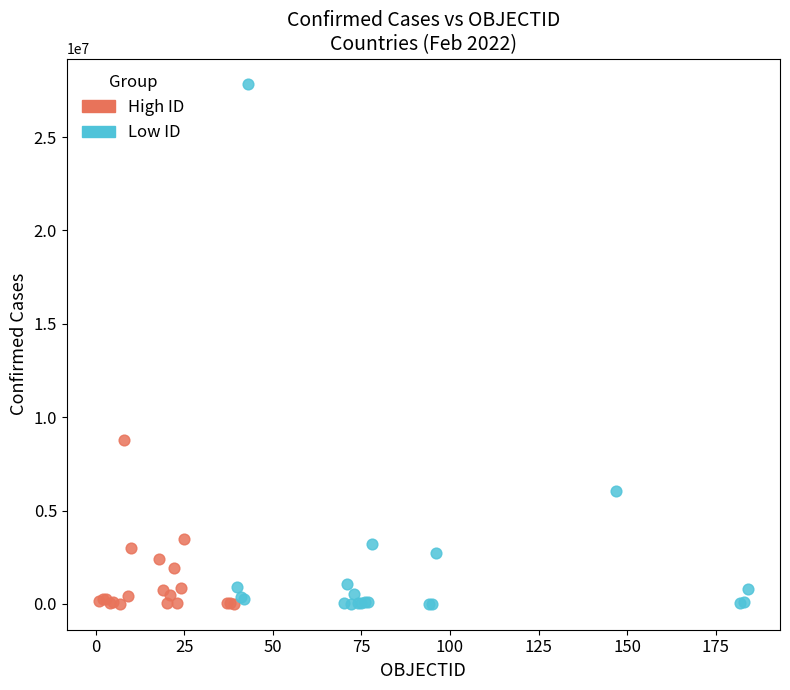

What are all the series names shown in the legend?

High ID, Low ID